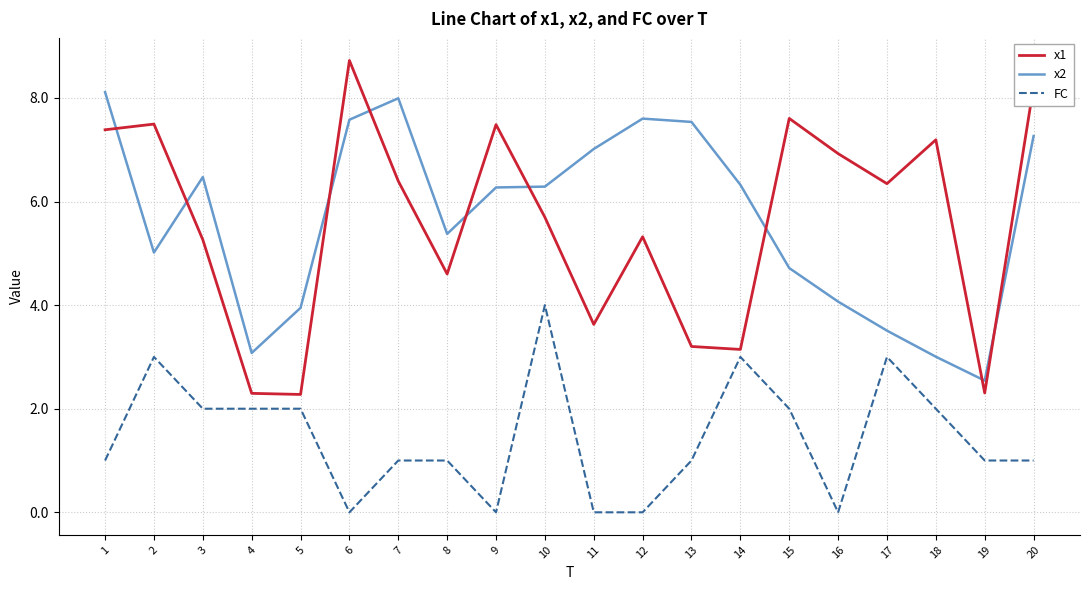

What are all the series names shown in the legend?

x1, x2, FC